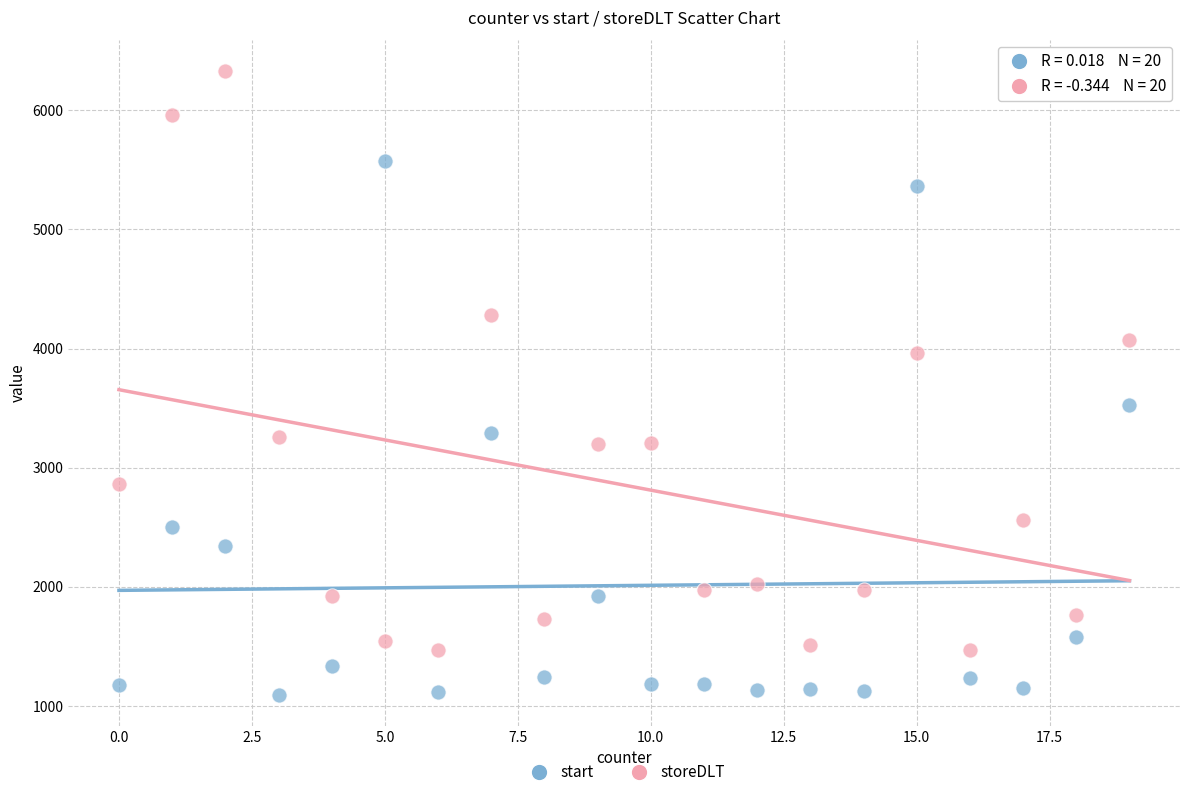

Across all data points, what is the range of X values (max minus min)?

19